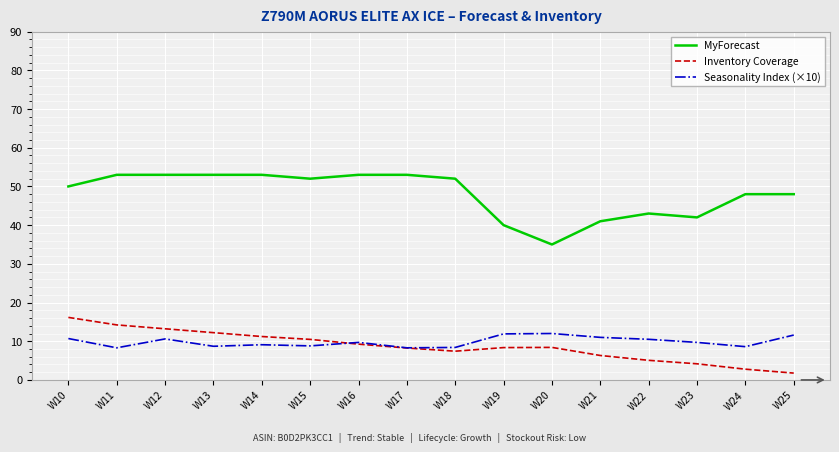

The value of MyForecast at W19 is 40.0. True or false?

True